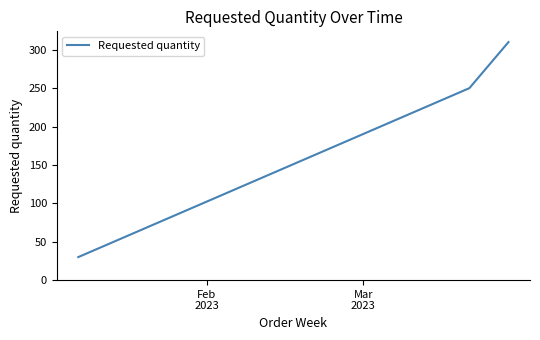

What is the average value?

197